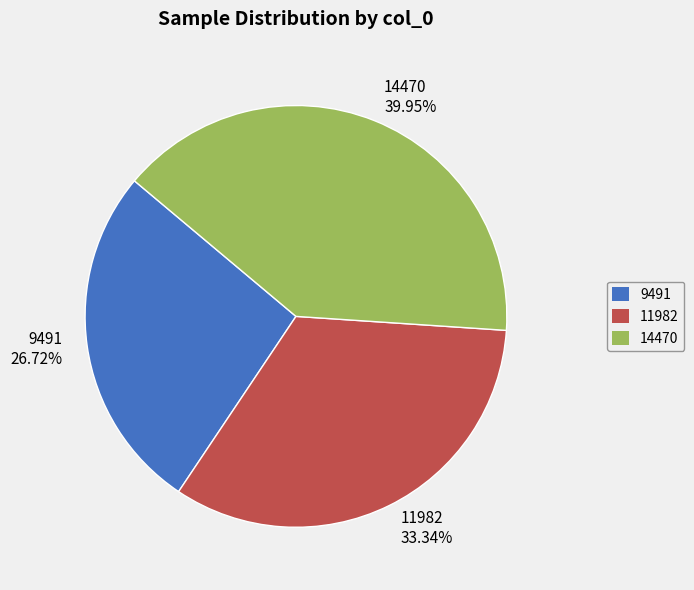

Approximately how many times larger is the value at 14470 compared to 9491?

1.5